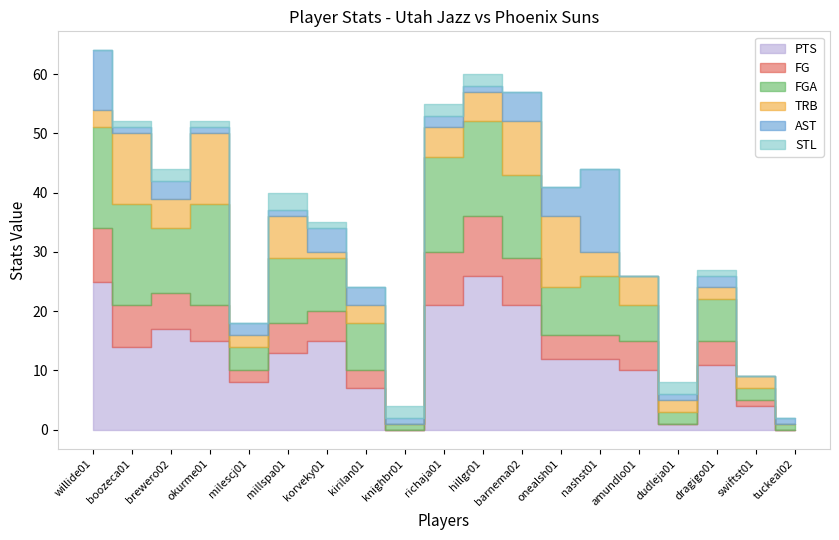

What is the label of the 14th point from the right?

millspa01